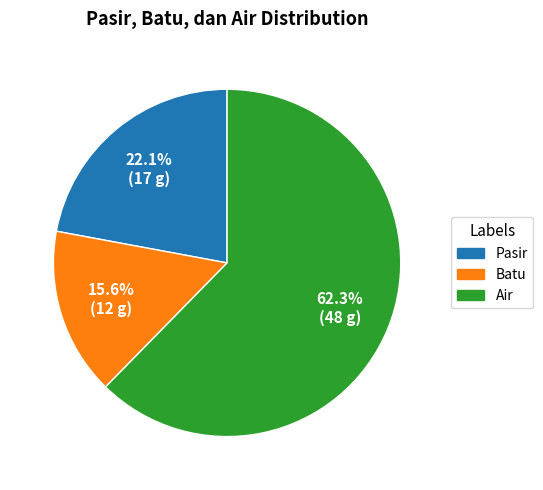

Approximately how many times larger is the value at Air compared to Pasir?

2.8